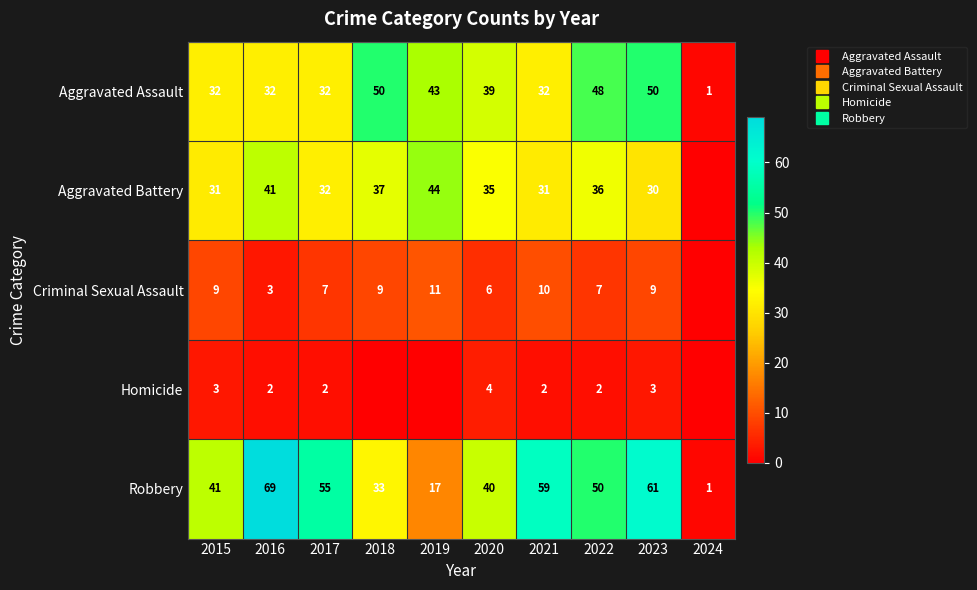

At how many categories does at least one series exceed 1?

9